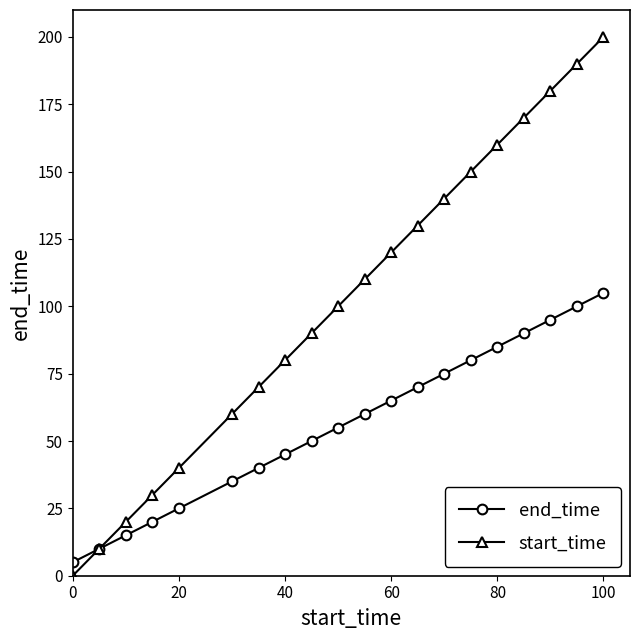

What is the highest value of the start_time series?

200